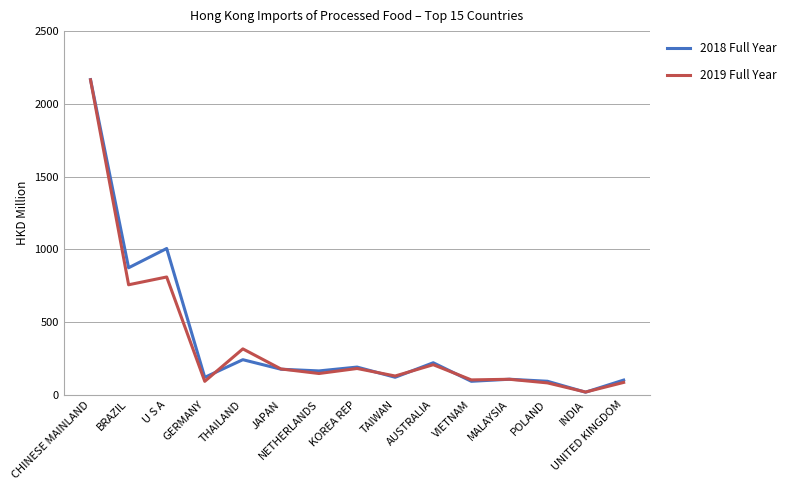

How many interior local peaks does the 2018 Full Year series have?

5